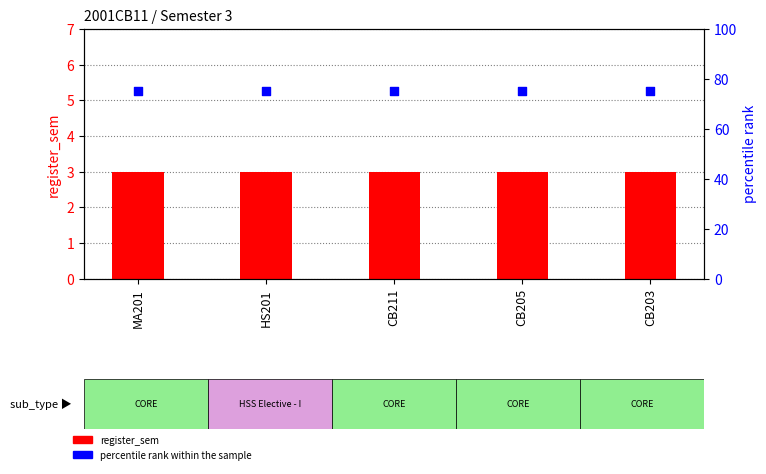

Which series contains the highest Y value?

percentile rank within the sample